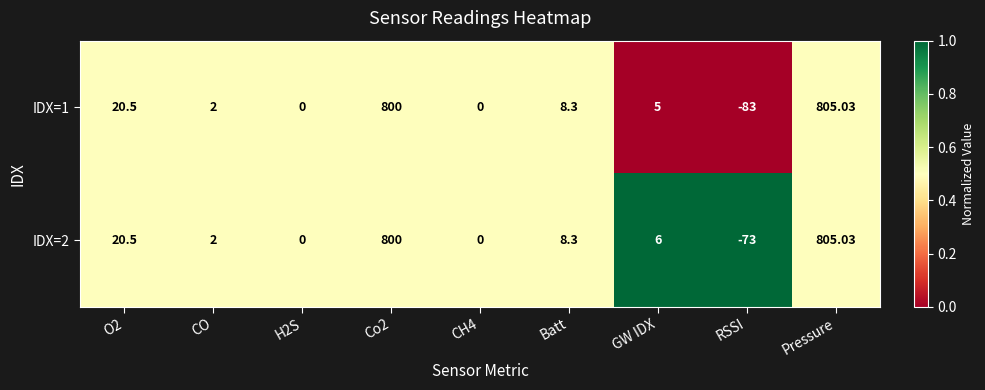

Which series has the widest spread of values?

IDX=1